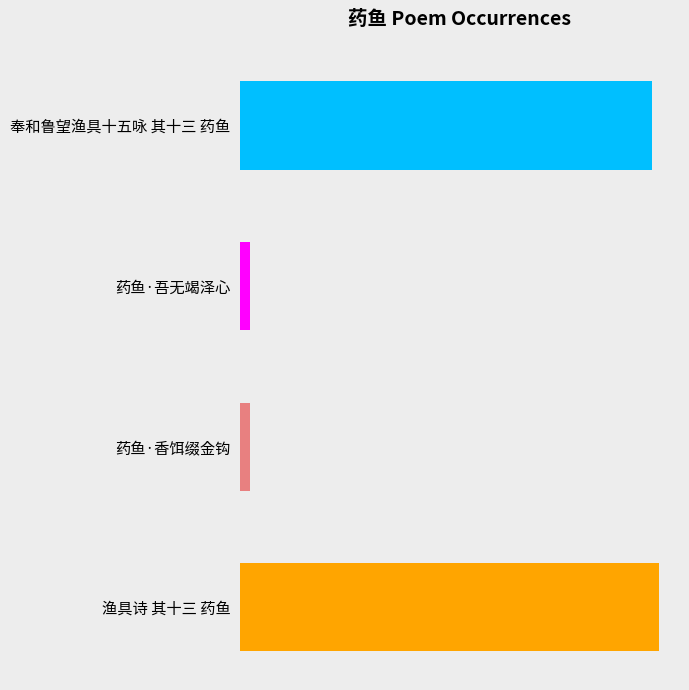

How many categories are shown in the chart?

4